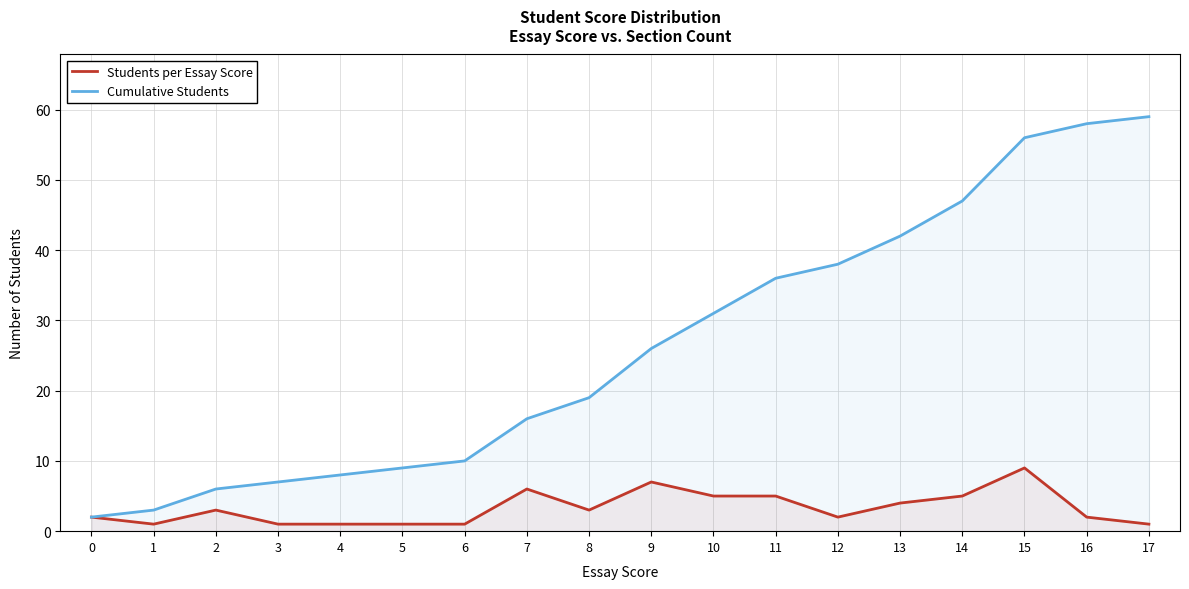

The value of Cumulative Students at 15 is 56. True or false?

True